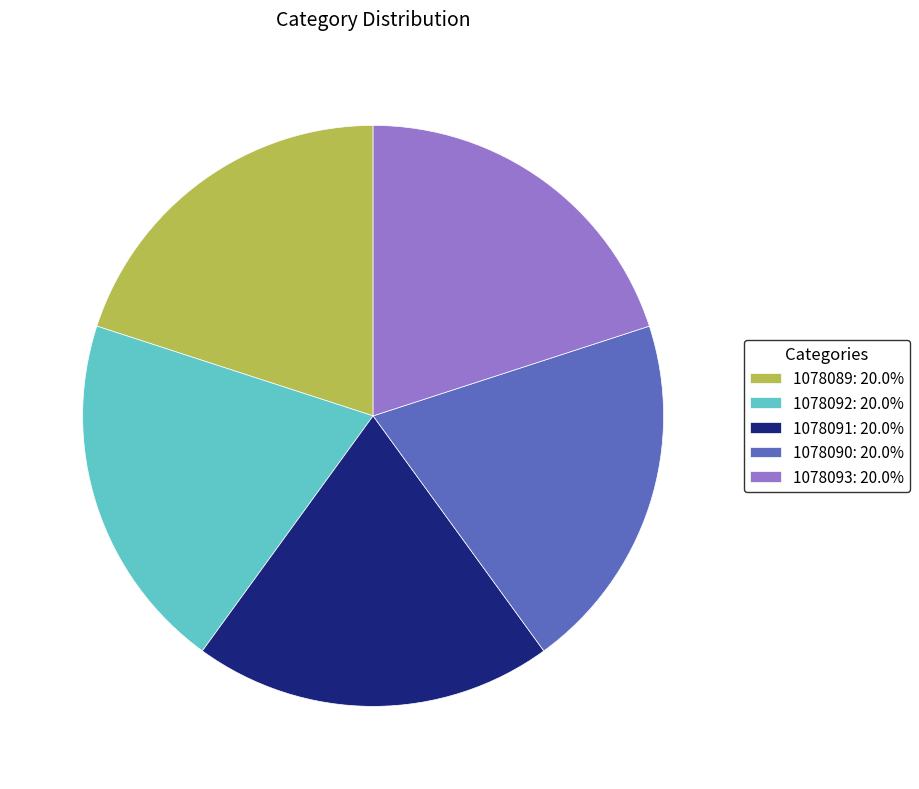

Approximately how many times larger is the value at 1078090: 20.0% compared to 1078093: 20.0%?

1.0